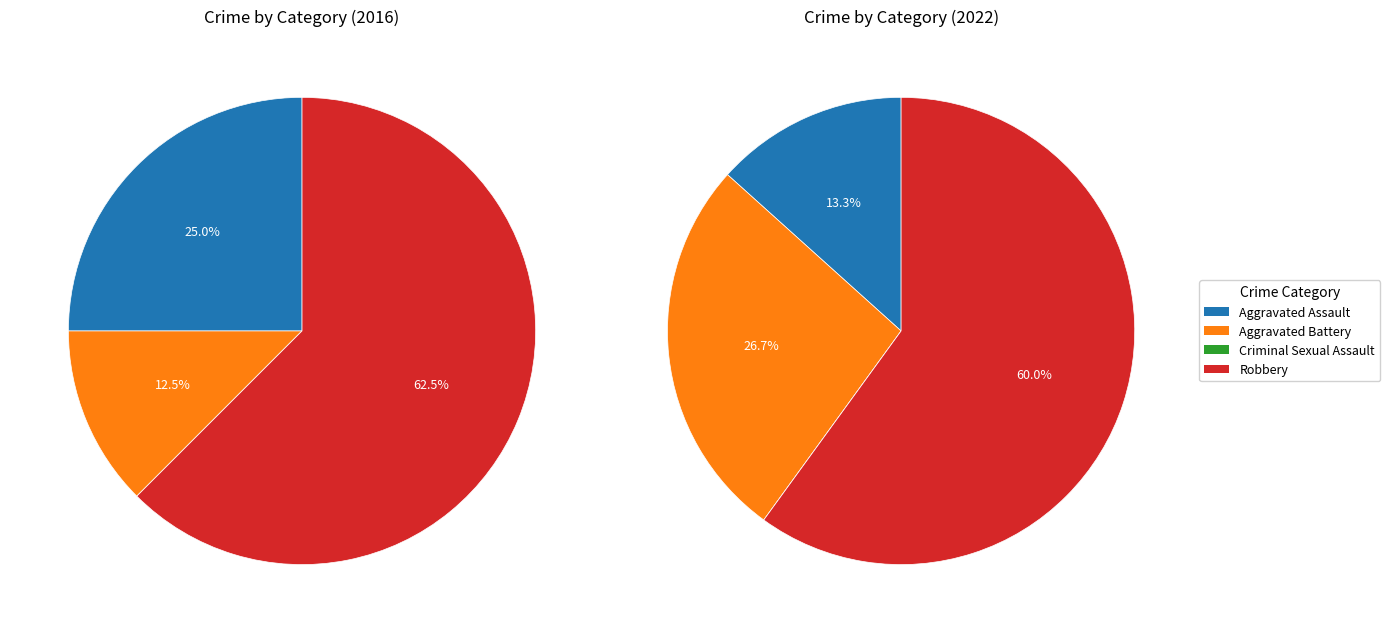

Is there any slice that represents more than half of the pie?

Yes